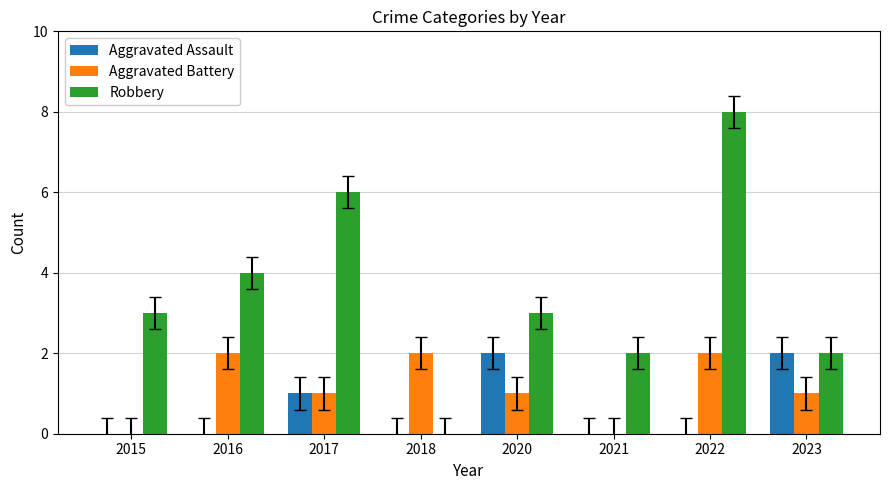

How many categories are shown in the chart?

8